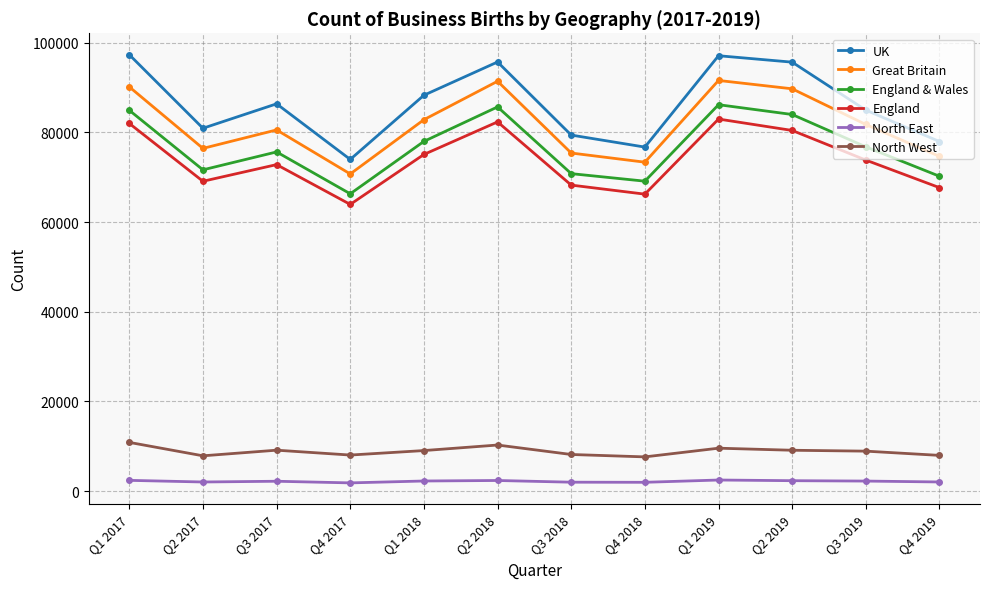

The UK series shows 95715 at Q2 2018. True or false?

True